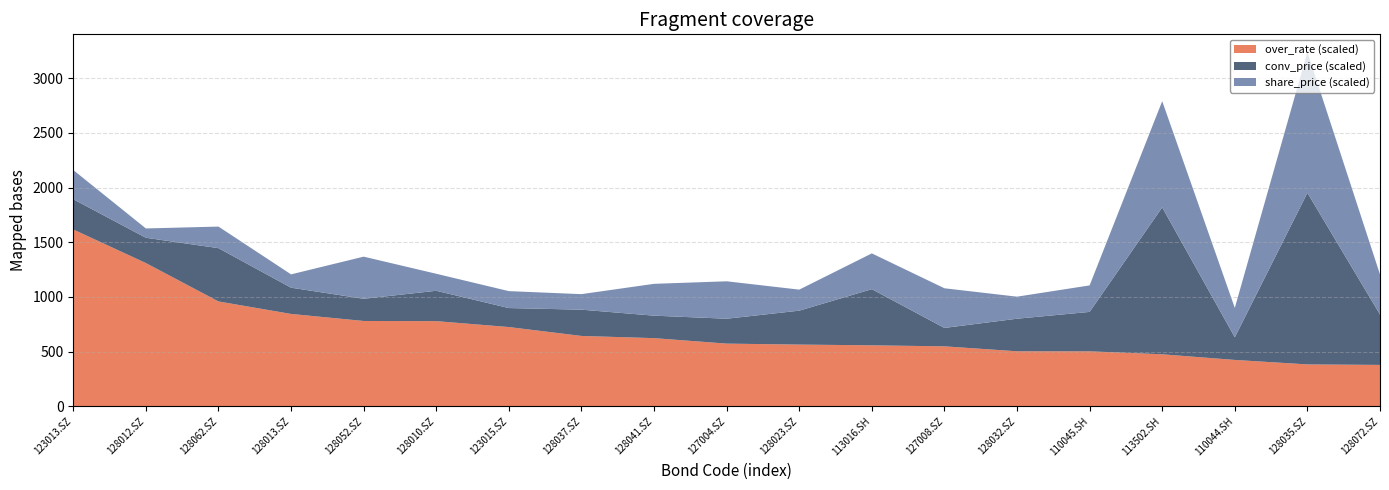

Reading right to left, what are all the values shown in this chart?

over_rate: 0.8	0.8	0.8	1.0	1.0	1.0	1.1	1.1	1.1	1.1	1.2	1.3	1.4	1.6	1.6	1.7	1.9	2.6	3.2
conv_price: 15.4	52.3	6.9	44.8	12.0	9.9	5.6	17.1	10.3	7.6	6.8	8.0	5.8	9.3	6.8	8.0	16.2	7.7	9.2
share_price: 9.2	32.2	6.7	24.3	6.1	5.0	9.1	8.2	4.8	8.6	7.3	3.5	3.9	3.9	9.6	3.0	4.9	2.1	6.7